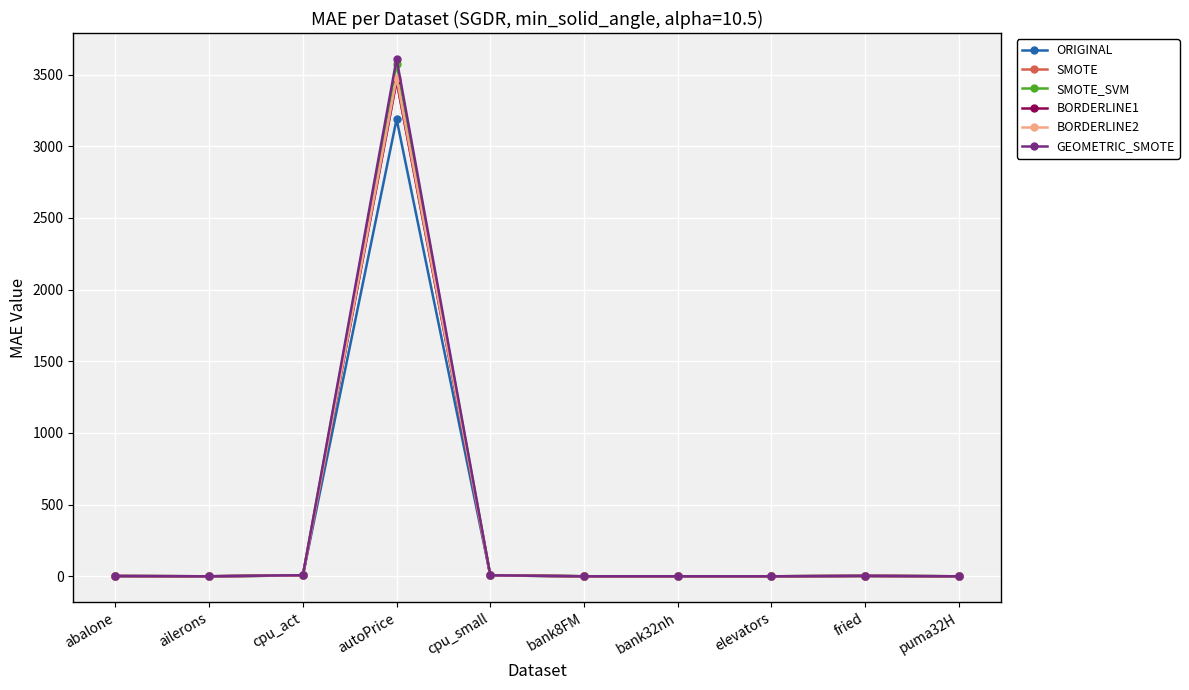

What position from the right is puma32H?

1